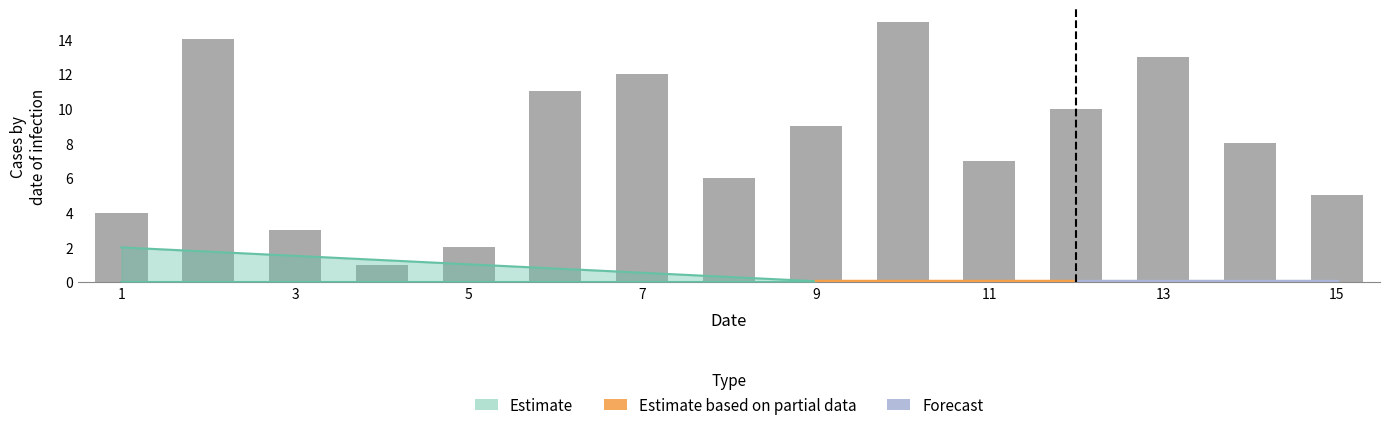

What is the difference between the maximum and minimum values?

14